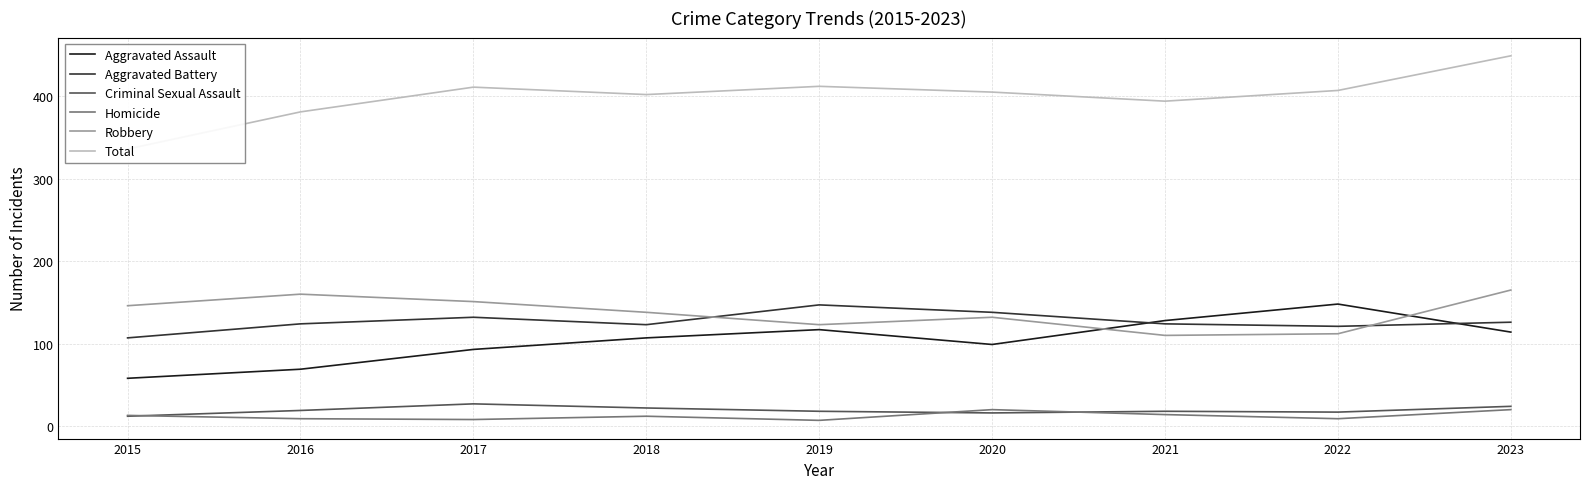

True or false: Criminal Sexual Assault and Aggravated Assault cross at least once.

False